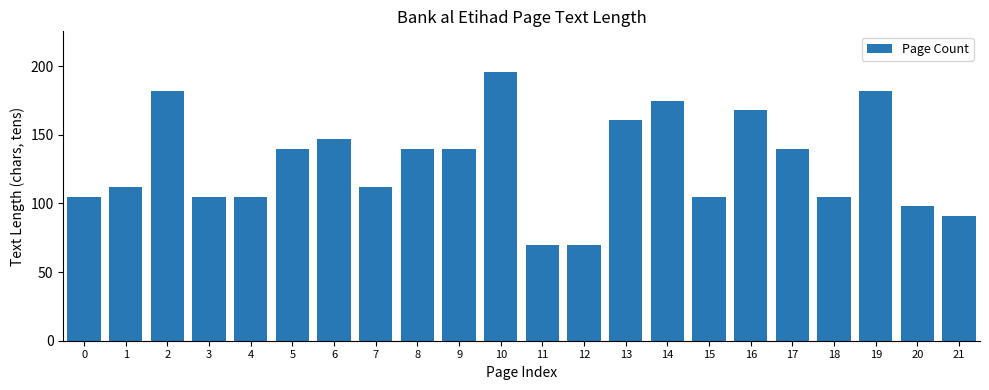

What is the value of the 19th bar from the left?

105